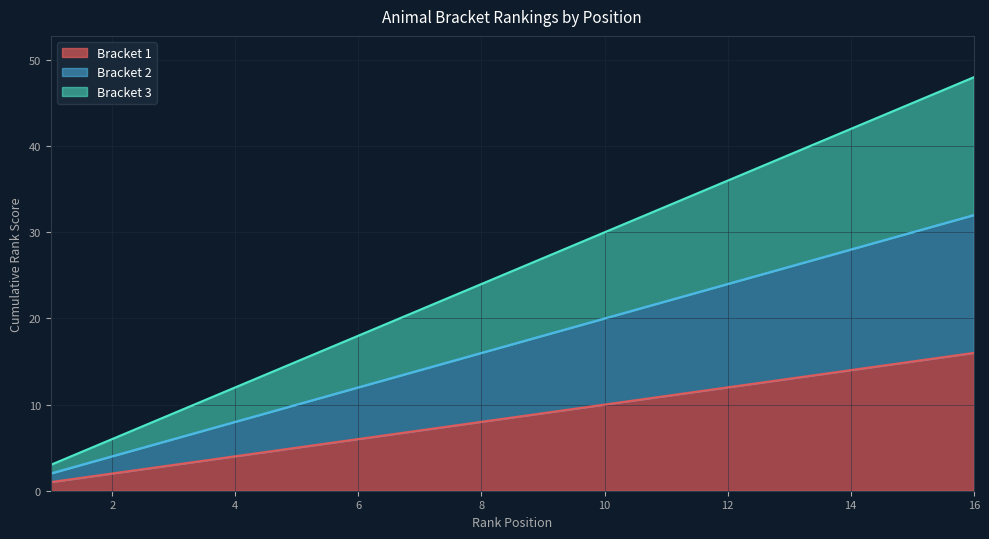

Rank the series at 11 from lowest to highest value.

Bracket 1, Bracket 2, Bracket 3